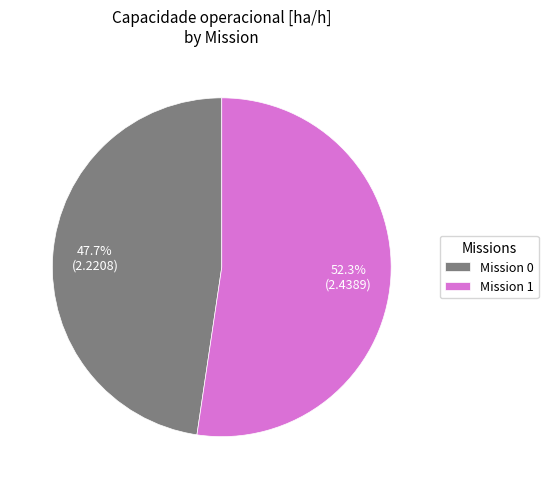

What is the ratio of the value at Mission 1 to the value at Mission 0?

1.1